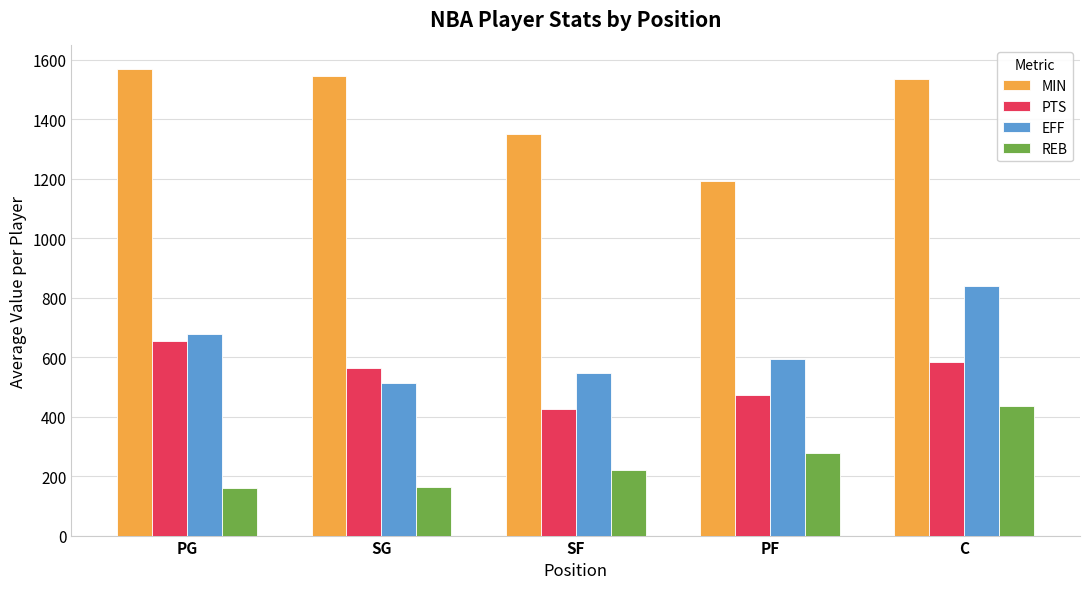

Which series has the largest total across all categories?

MIN